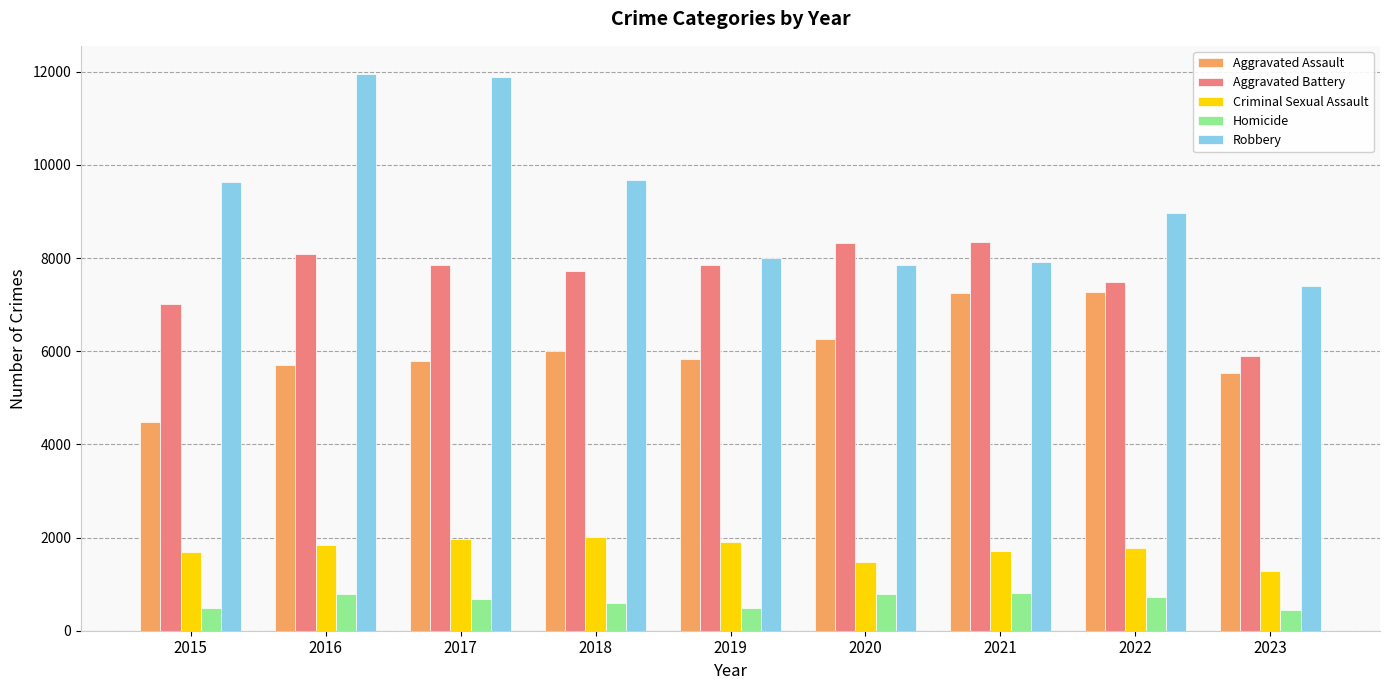

Between 2017 and 2021, which series saw the biggest shift?

Robbery